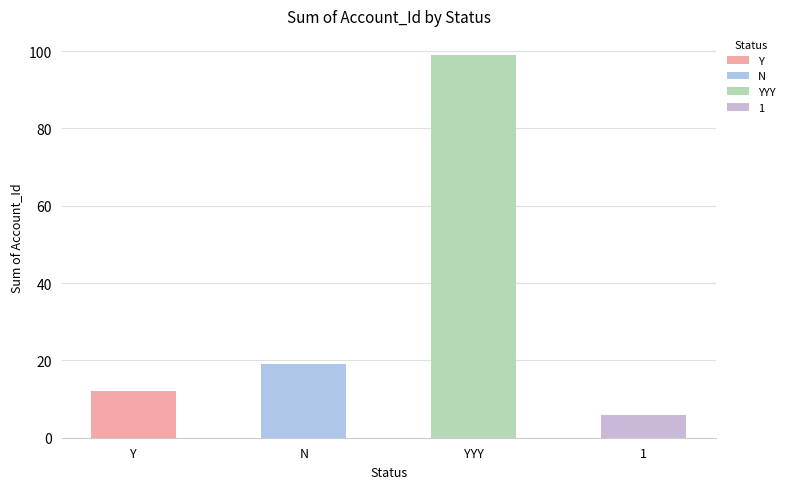

What is the label of the 4th bar from the left?

1